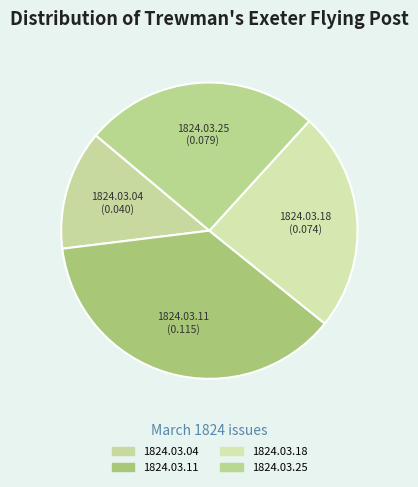

Is it true that 1824.03.18 is 36% of the pie?

False